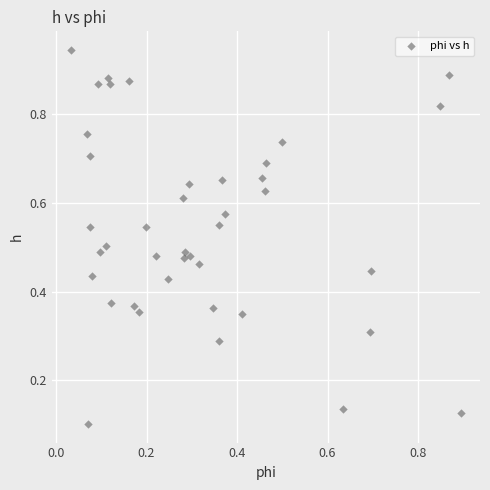

How many data points are displayed?

40